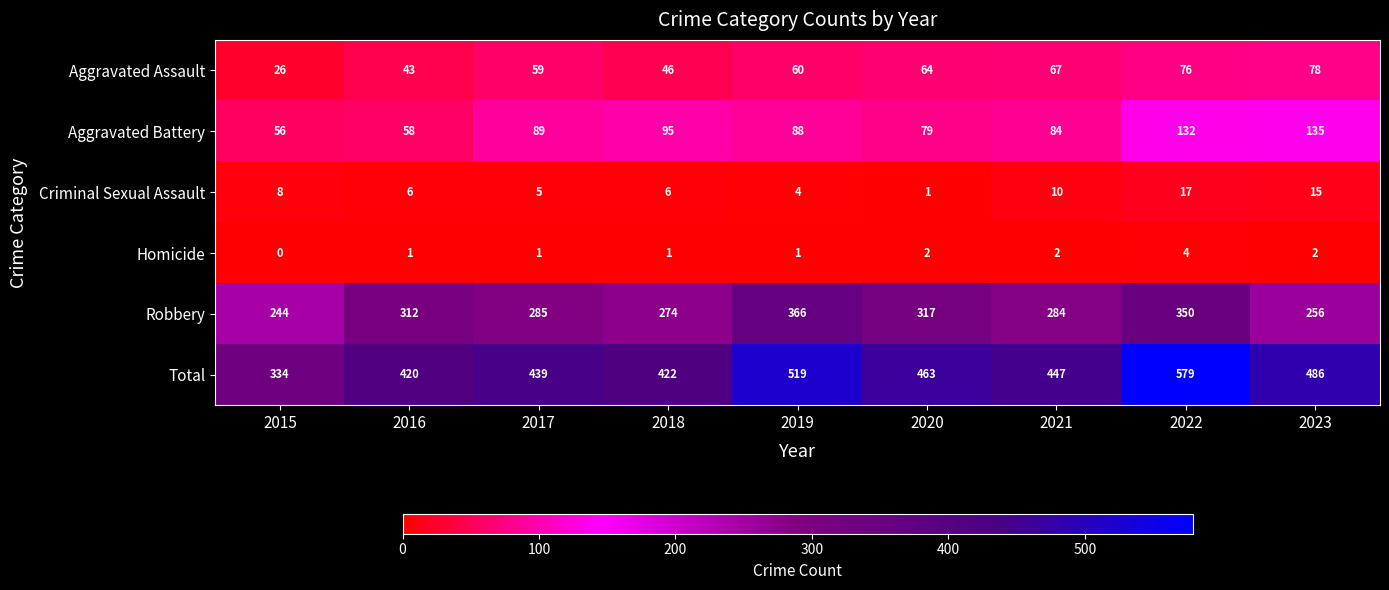

At how many categories does at least one series exceed 501?

2